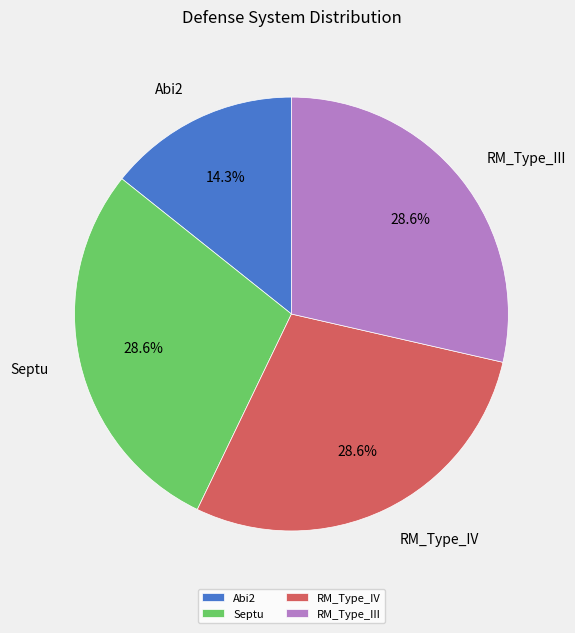

Combined, what portion of the pie is RM_Type_III and Septu?

57.1%